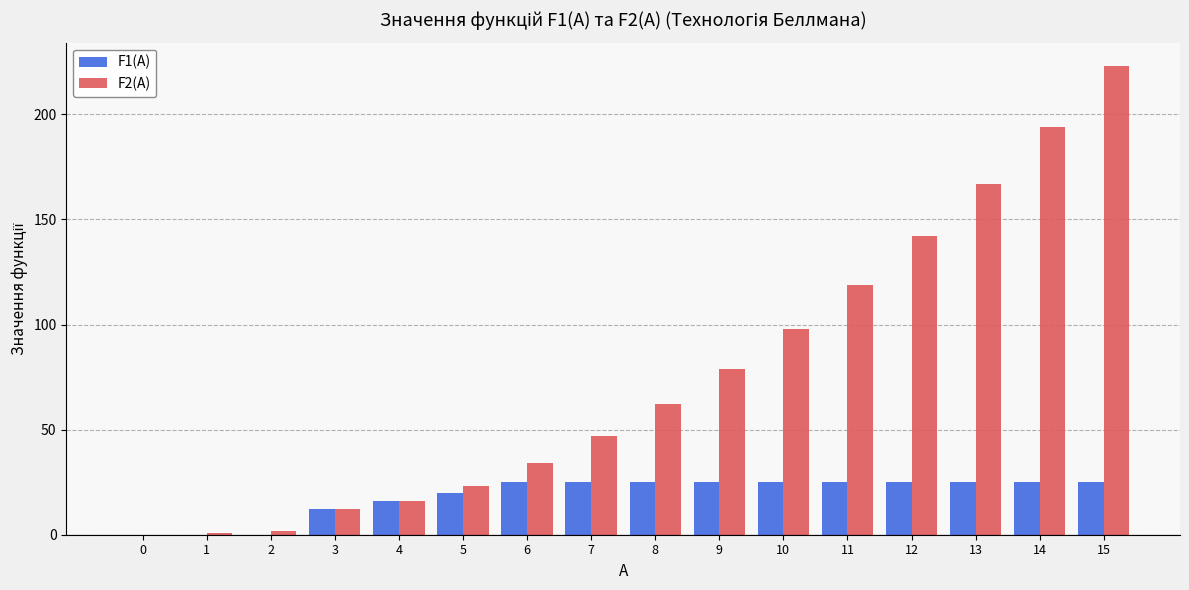

Does the chart contain stacked bars?

No